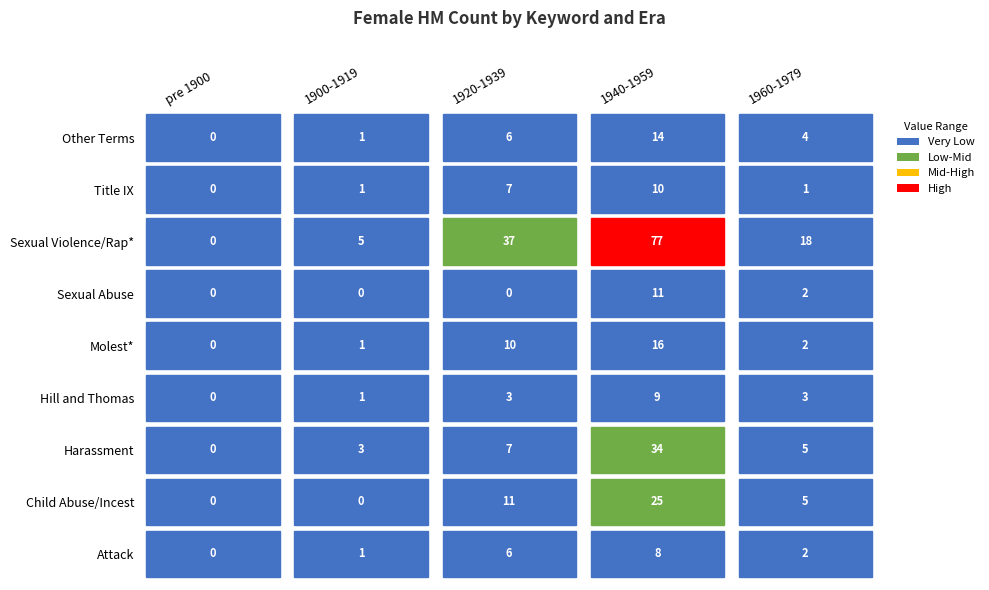

What is the maximum value shown in the chart?

77